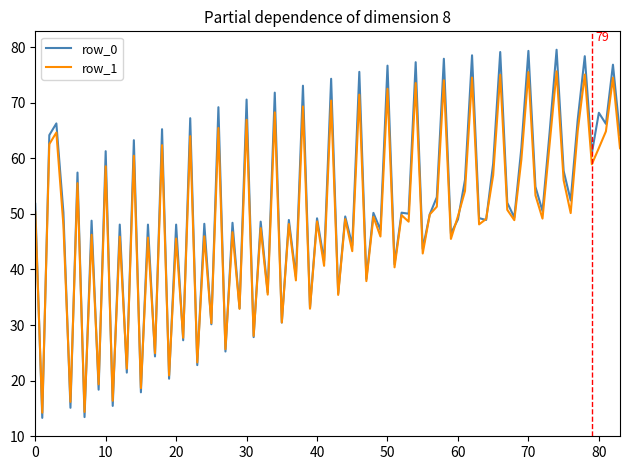

What is the minimum value shown in the chart?

13.3